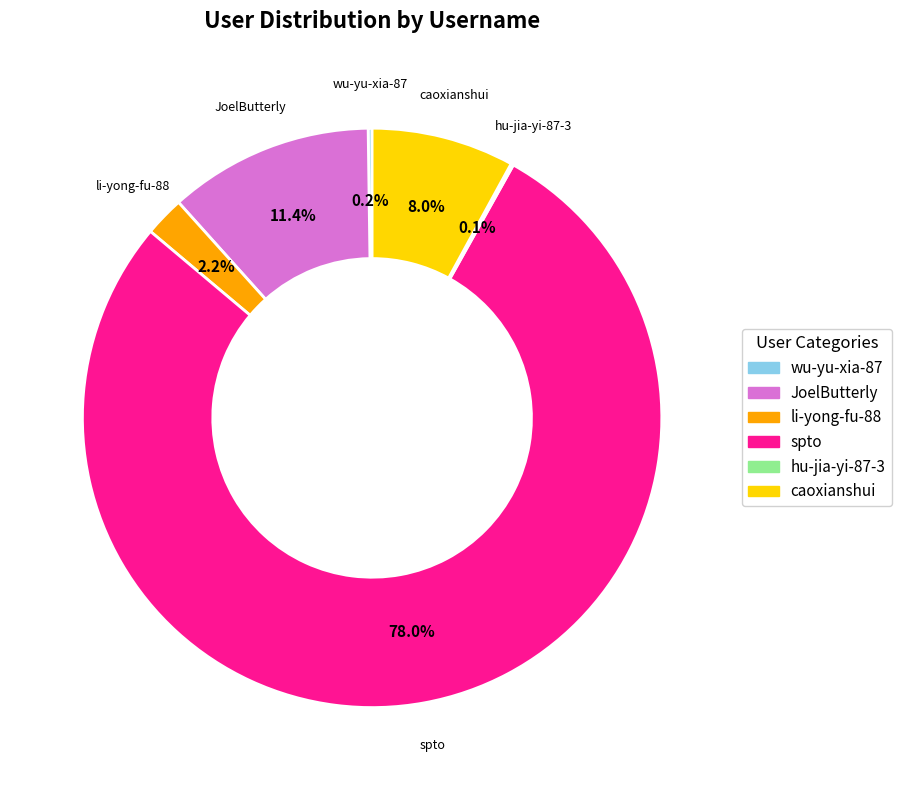

Which category has the biggest portion of the pie?

spto